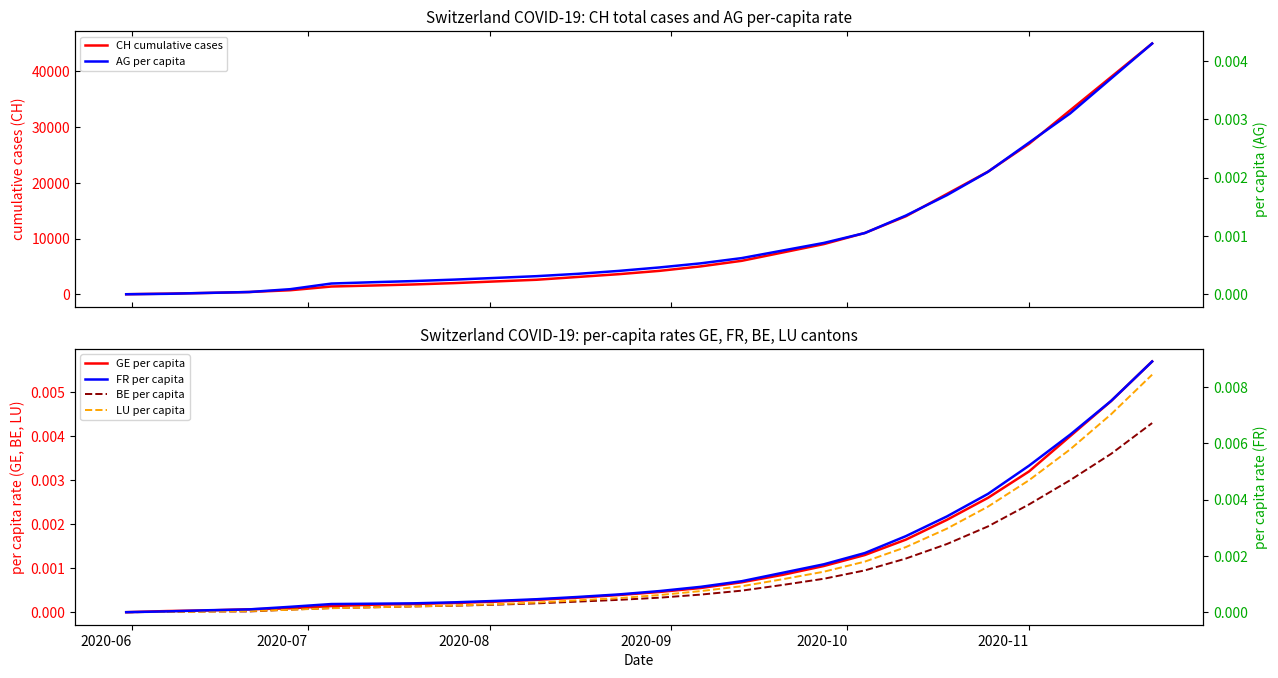

Reading left to right, list all the values displayed in this chart.

CH cumulative cases: 0.0	107.0	234.0	399.0	721.0	1386.0	1566.0	1756.0	2000.0	2300.0	2600.0	3100.0	3600.0	4200.0	5000.0	6000.0	7500.0	9000.0	11000.0	14000.0	18000.0	22000.0	27000.0	33000.0	39000.0	45000.0
GE per capita: 0.0	0.0	0.0	0.0	0.0	0.0	0.0	0.0	0.0	0.0	0.0	0.0	0.0	0.0	0.0	0.0	0.0	0.0	0.0	0.0	0.0	0.0	0.0	0.0	0.0	0.0
BE per capita: 0.0	0.0	0.0	0.0	0.0	0.0	0.0	0.0	0.0	0.0	0.0	0.0	0.0	0.0	0.0	0.0	0.0	0.0	0.0	0.0	0.0	0.0	0.0	0.0	0.0	0.0
LU per capita: 0.0	0.0	0.0	0.0	0.0	0.0	0.0	0.0	0.0	0.0	0.0	0.0	0.0	0.0	0.0	0.0	0.0	0.0	0.0	0.0	0.0	0.0	0.0	0.0	0.0	0.0
AG per capita: 0.0	0.0	0.0	0.0	0.0	0.0	0.0	0.0	0.0	0.0	0.0	0.0	0.0	0.0	0.0	0.0	0.0	0.0	0.0	0.0	0.0	0.0	0.0	0.0	0.0	0.0
FR per capita: 0.0	0.0	0.0	0.0	0.0	0.0	0.0	0.0	0.0	0.0	0.0	0.0	0.0	0.0	0.0	0.0	0.0	0.0	0.0	0.0	0.0	0.0	0.0	0.0	0.0	0.0